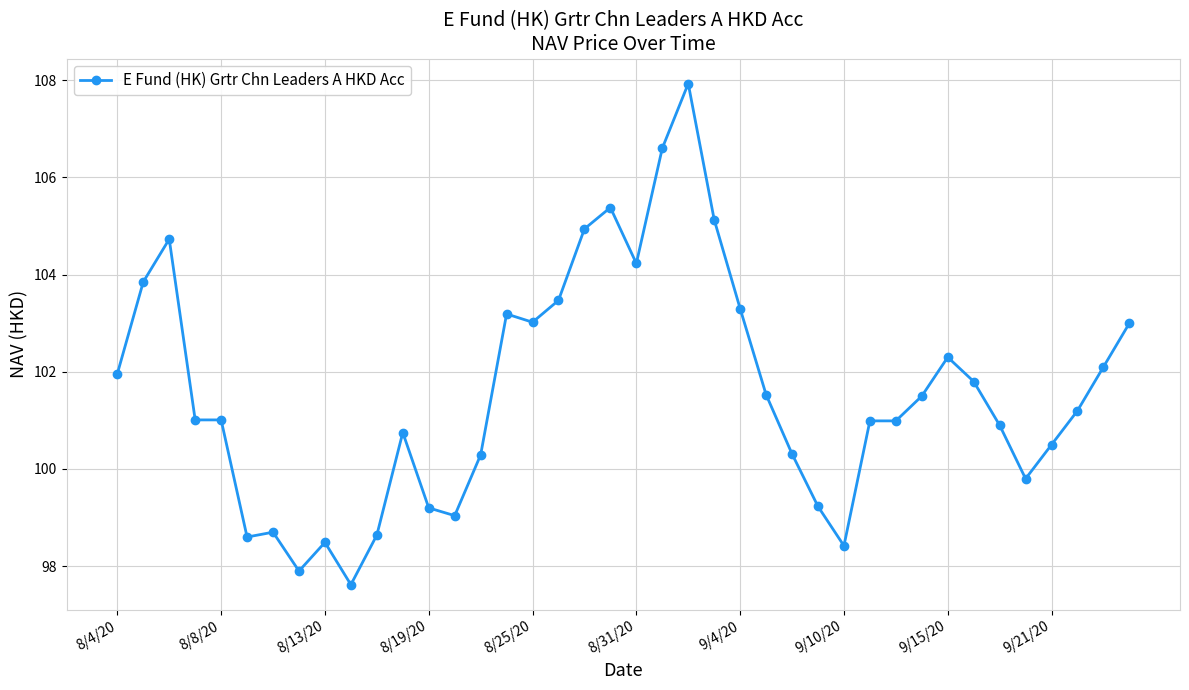

Count the number of data series in this chart.

1